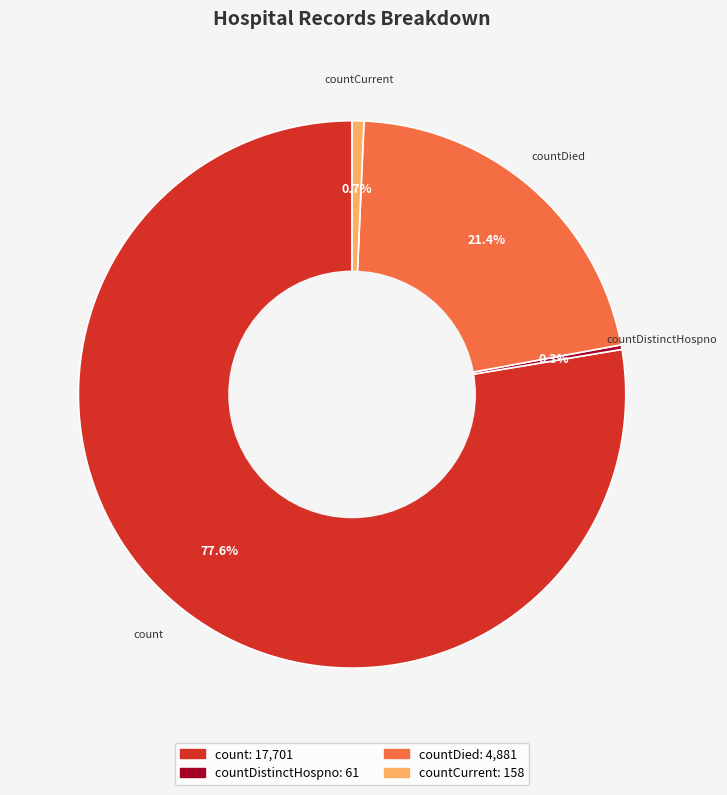

Do countDied and count together represent more than half of the pie?

Yes